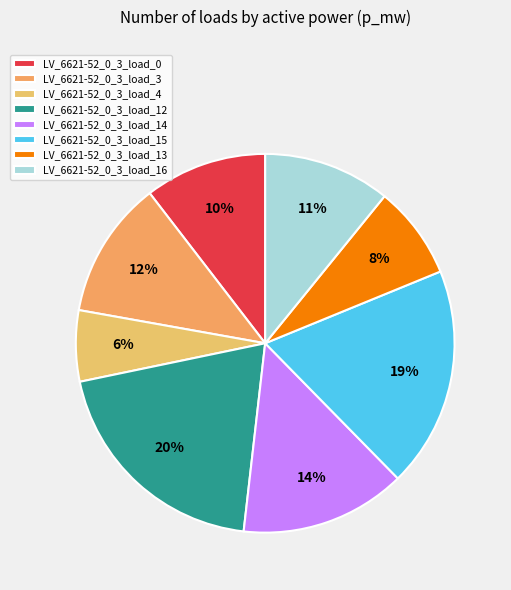

Count the number of slices in the pie.

8